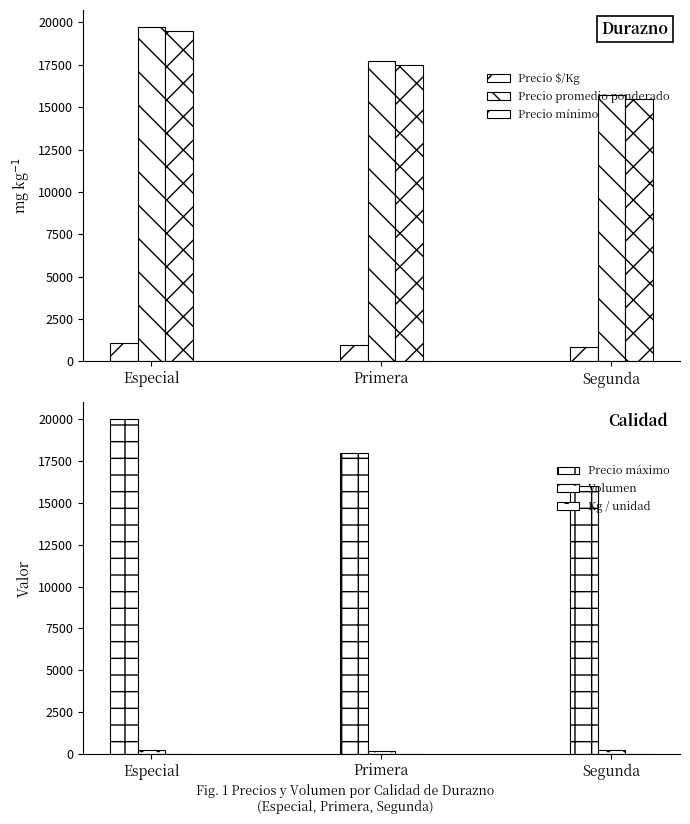

What position from the right is Segunda?

1